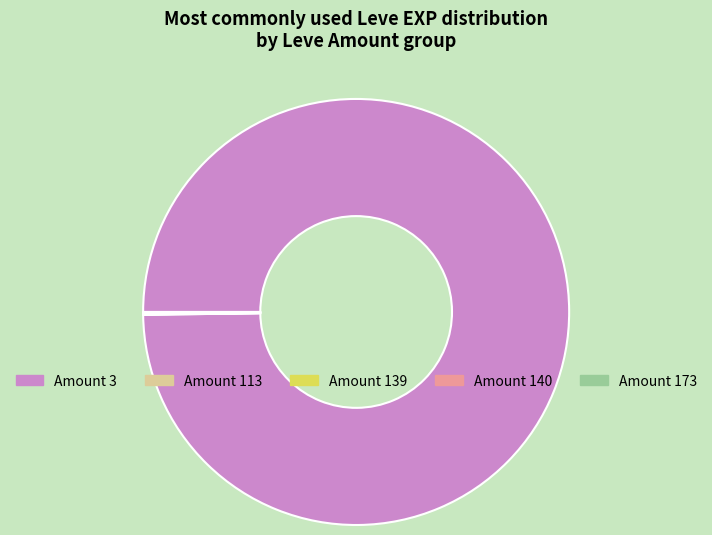

Is there any slice that represents more than half of the pie?

Yes